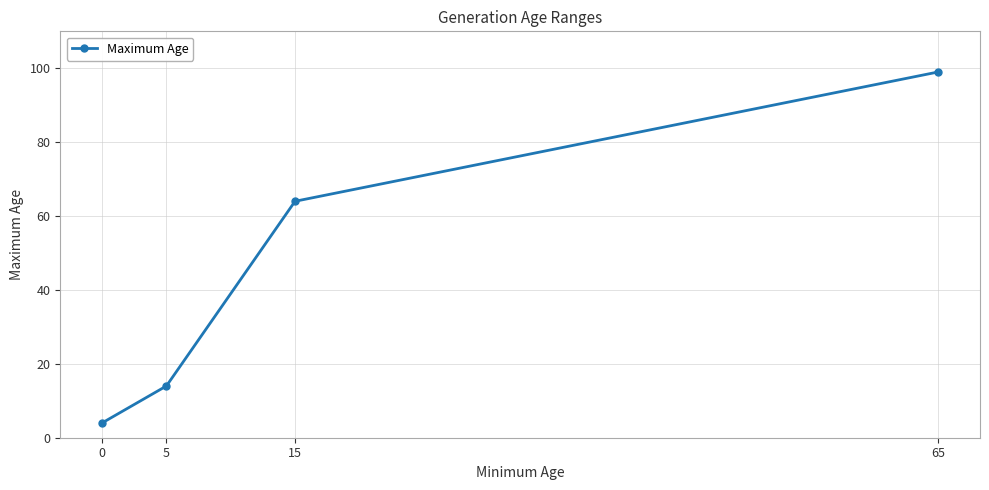

Reading right to left, what are all the values shown in this chart?

65=99	15=64	5=14	0=4